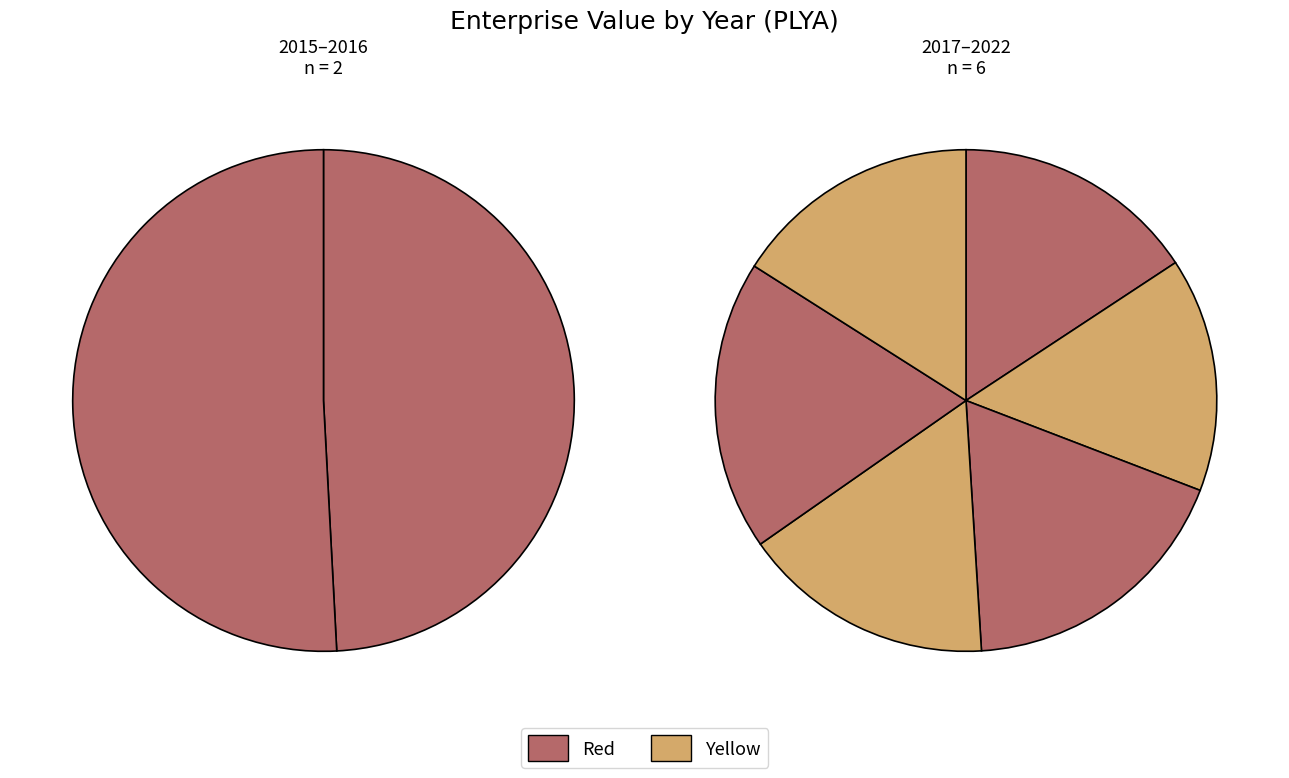

How many slices are in this pie chart?

8